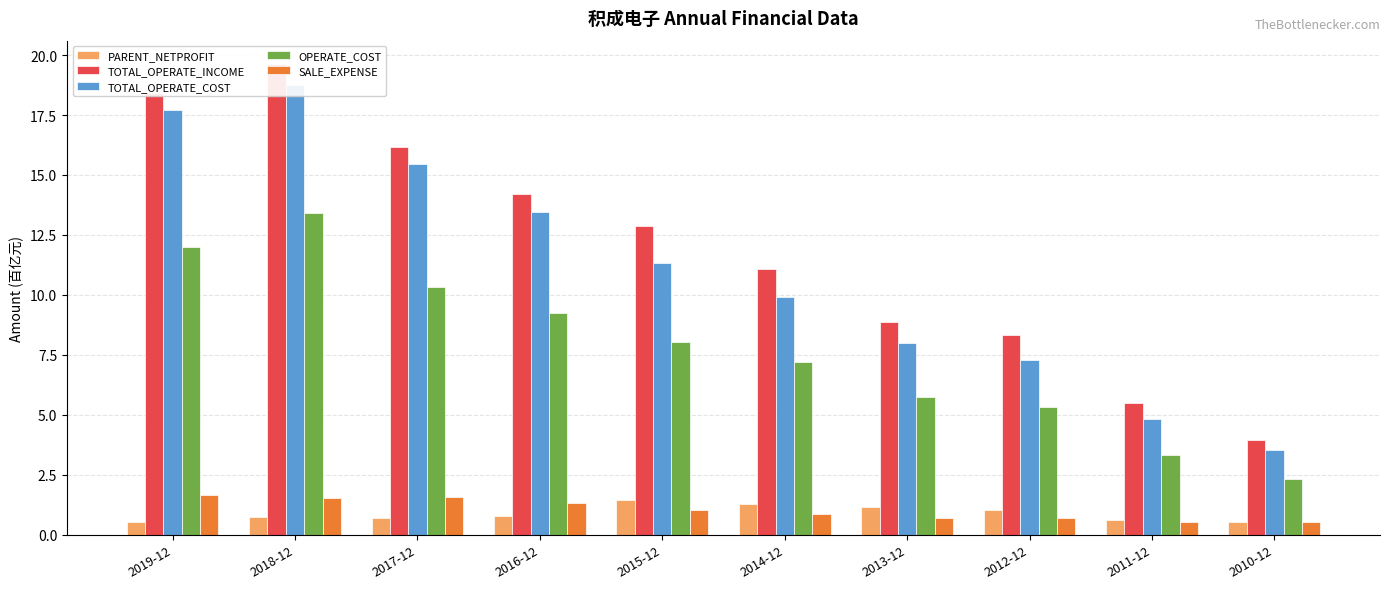

Which series has the largest total across all categories?

TOTAL_OPERATE_INCOME